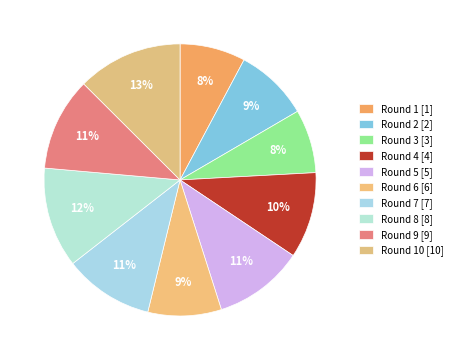

Does any single category account for the majority?

No